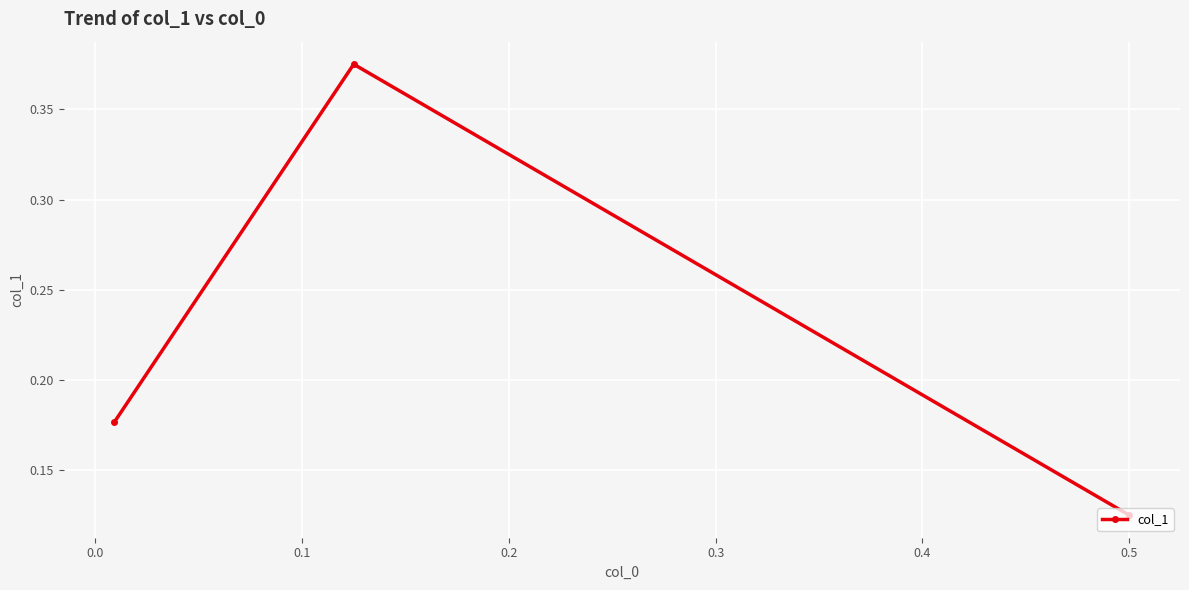

How many lines are shown in the chart?

1